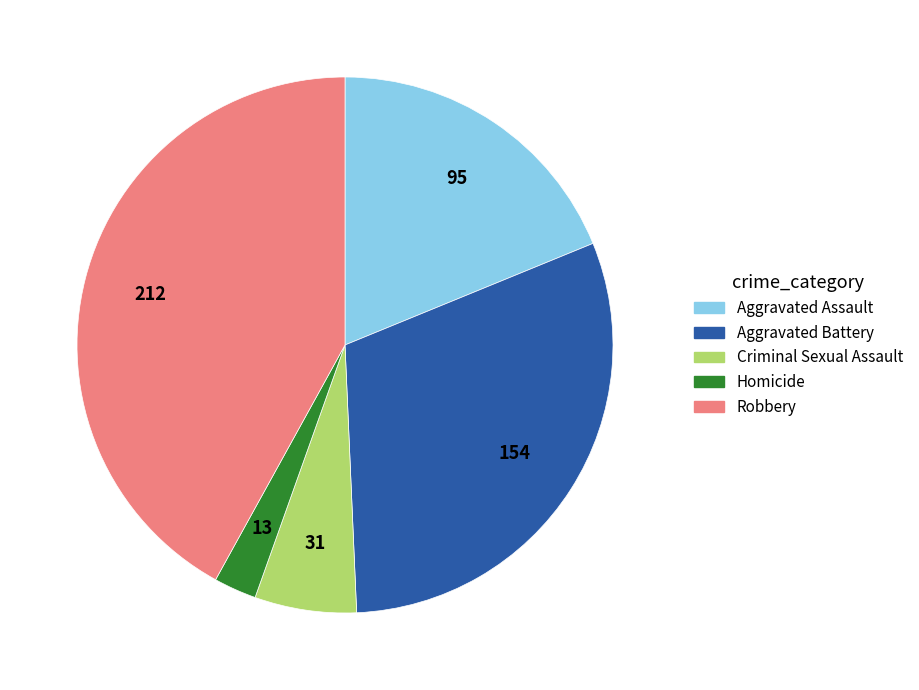

Rank the categories by value from lowest to highest.

Homicide, Criminal Sexual Assault, Aggravated Assault, Aggravated Battery, Robbery